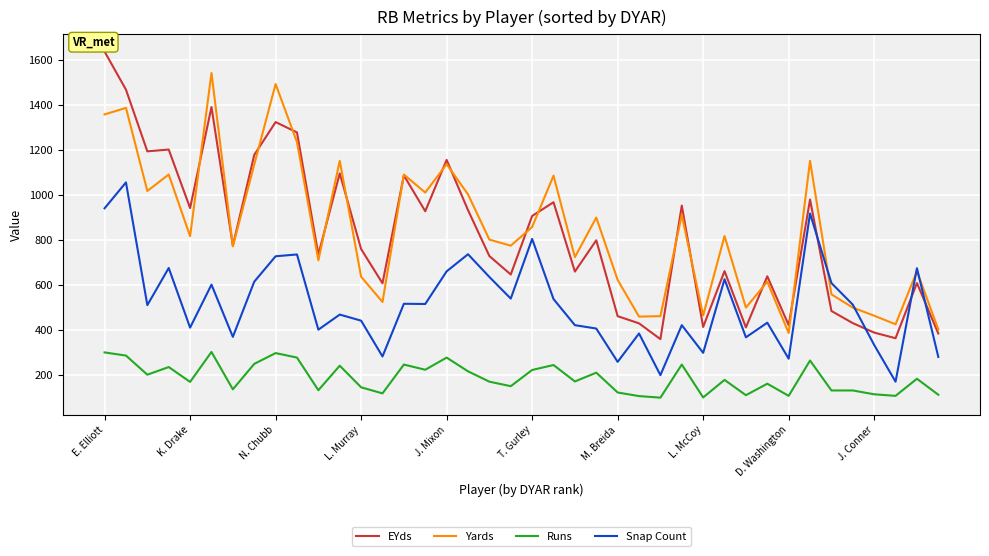

True or false: Runs and Yards intersect in this chart.

False